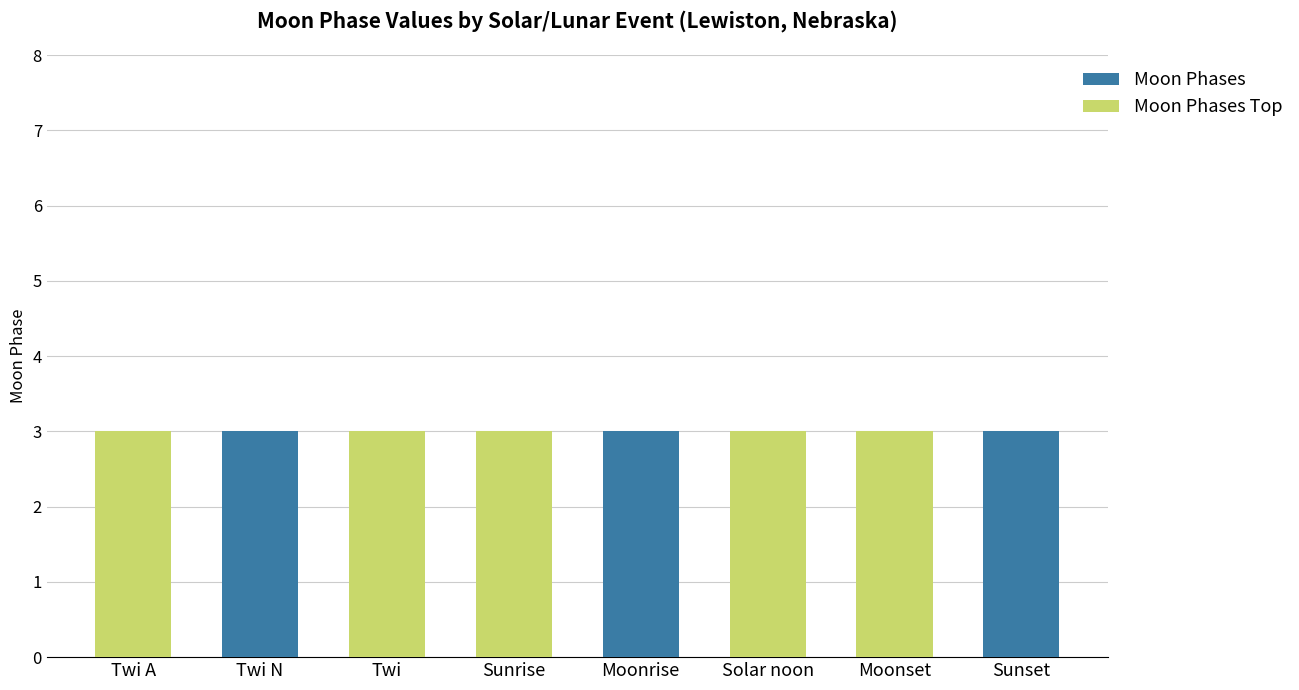

What is the total value across all series at Moonset?

3